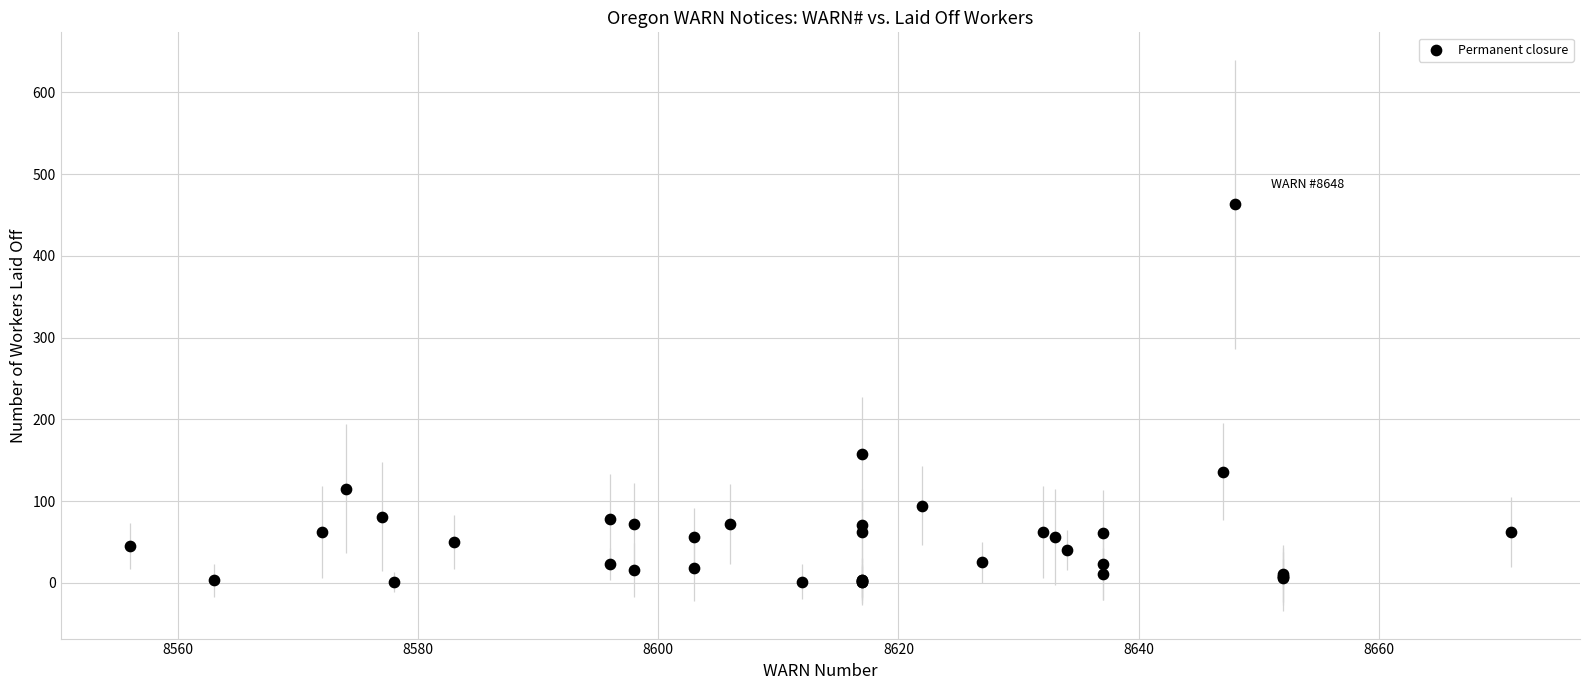

What Y value in the scatter plot is closest to 232?

158